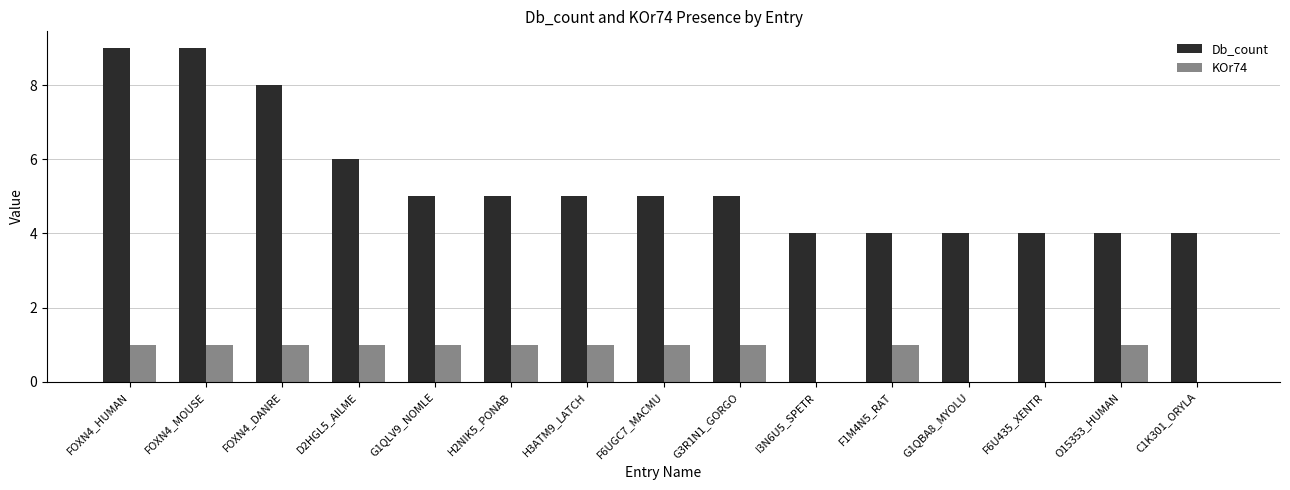

How many distinct data groups are displayed?

2